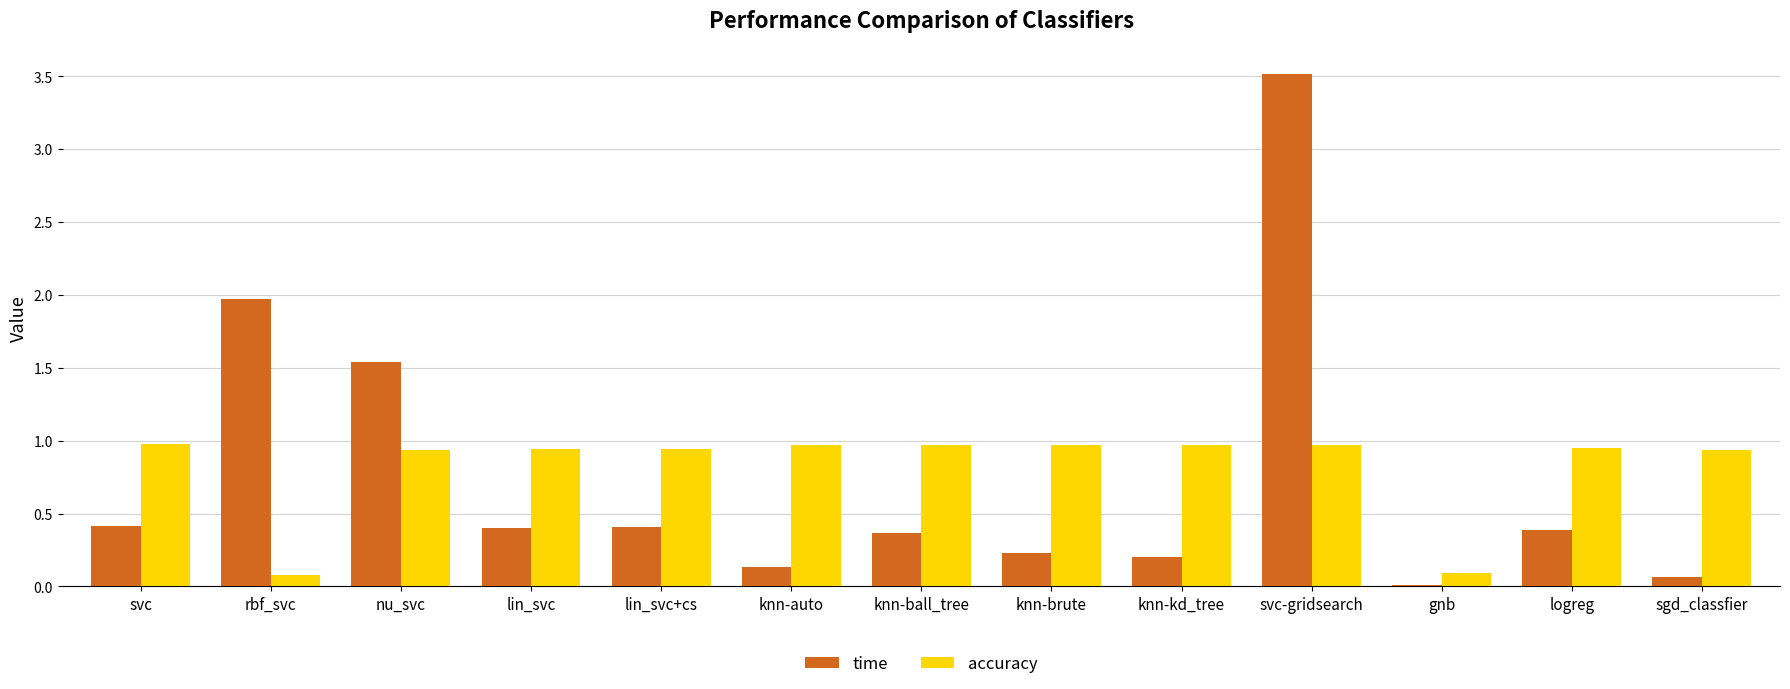

What is the sum of the time values at svc and rbf_svc?

2.4